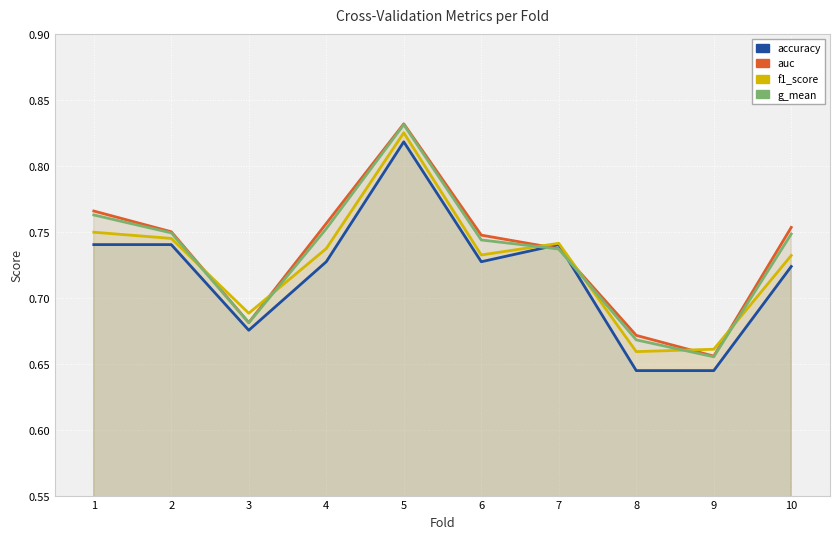

Is it true that auc equals 0.8 at 2?

True